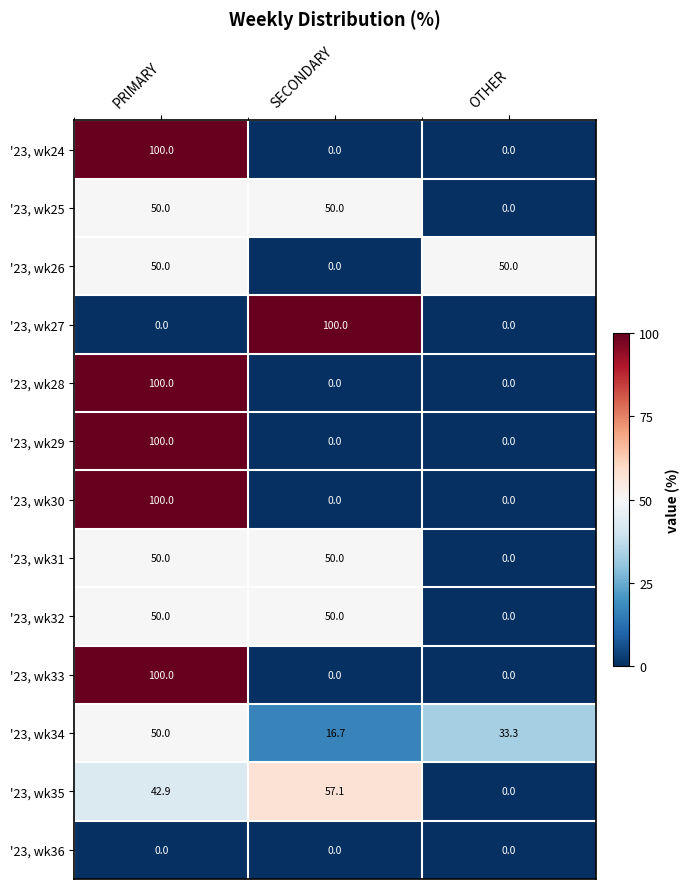

At which category is the sum across all series the highest?

PRIMARY